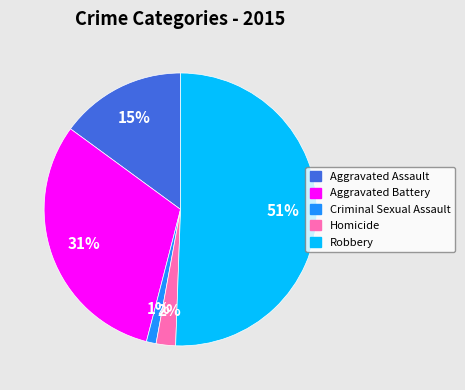

True or false: Aggravated Assault accounts for 1% of the total.

False